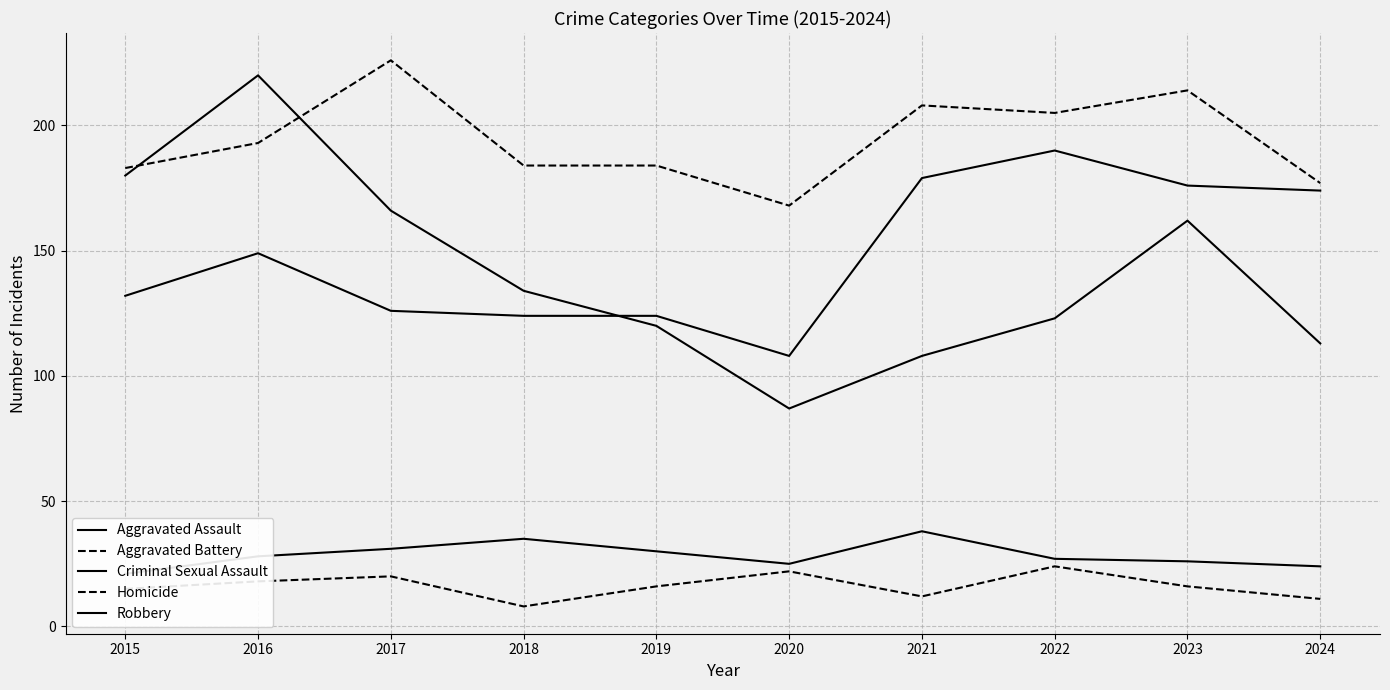

What is the difference between the highest and lowest values at 2019?

168